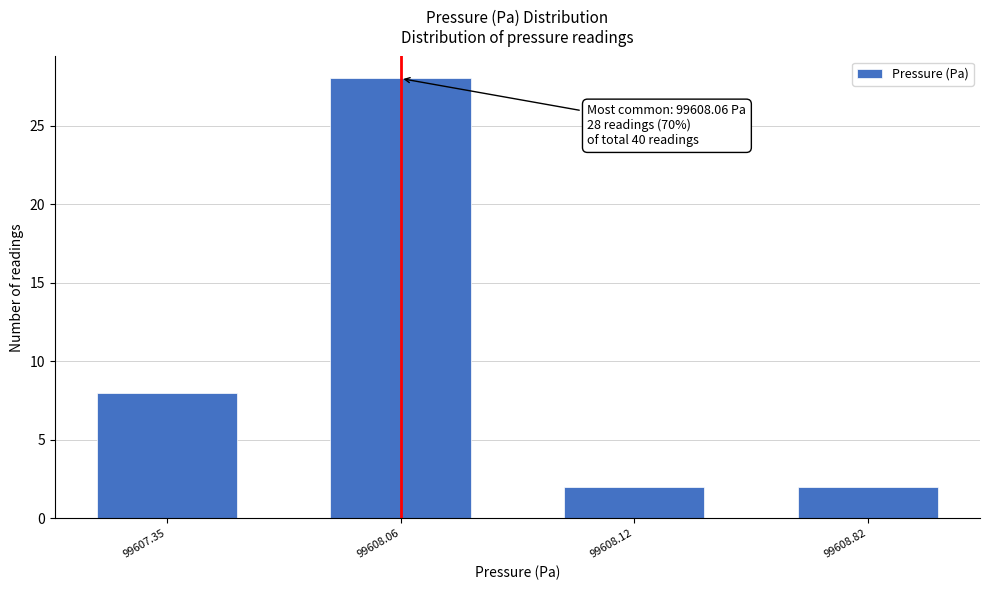

Reading right to left, list all the values displayed in this chart.

2	2	28	8